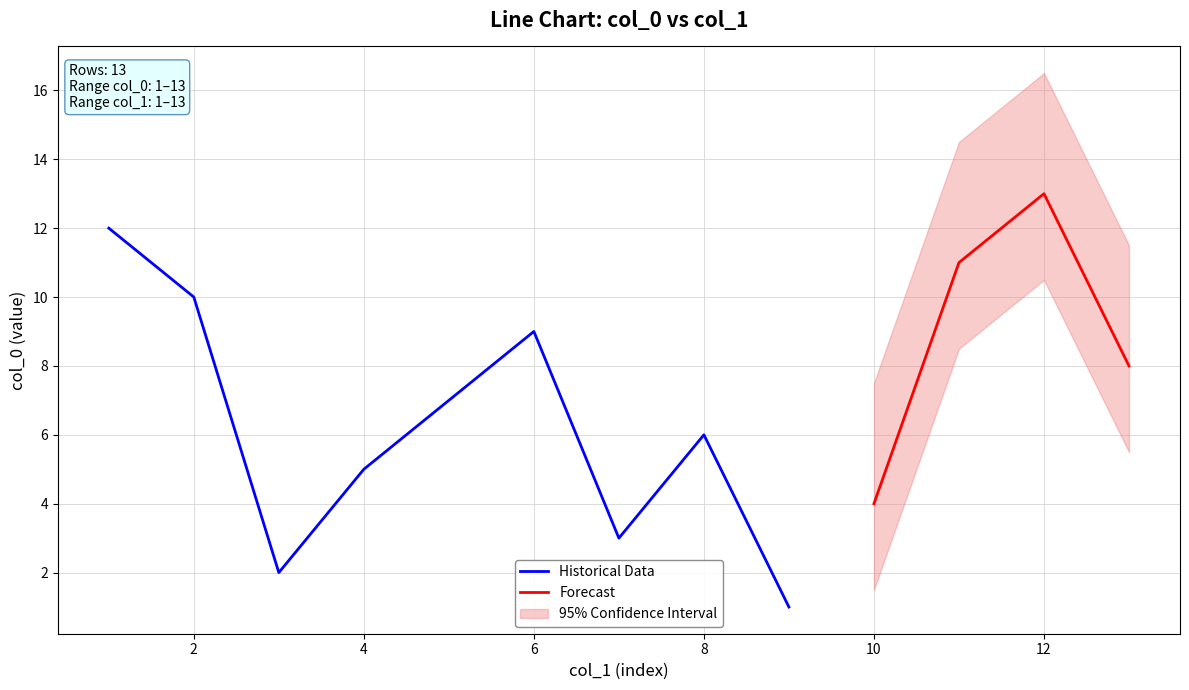

In col_0, how many points are higher than both neighbors (excluding endpoints)?

3